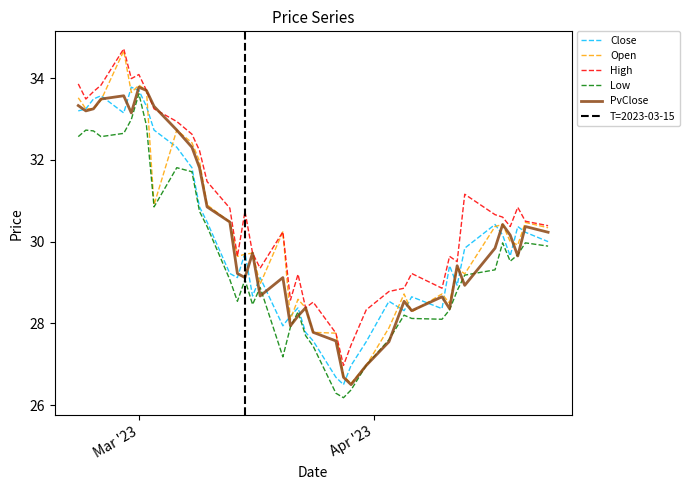

Rank the series by their maximum value, from highest to lowest.

High, Open, Close, PvClose, Low